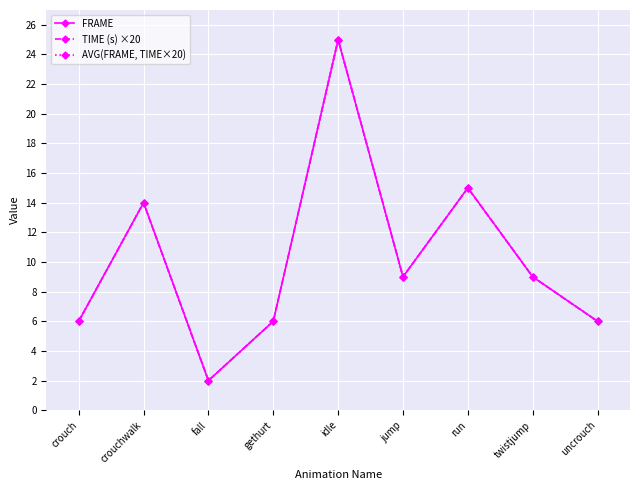

Reading right to left, transcribe all the data shown in this chart.

FRAME: 6	9	15	9	25	6	2	14	6
TIME (s) ×20: 6	9	15	9	25	6	2	14	6
AVG(FRAME, TIME×20): 6	9	15	9	25	6	2	14	6